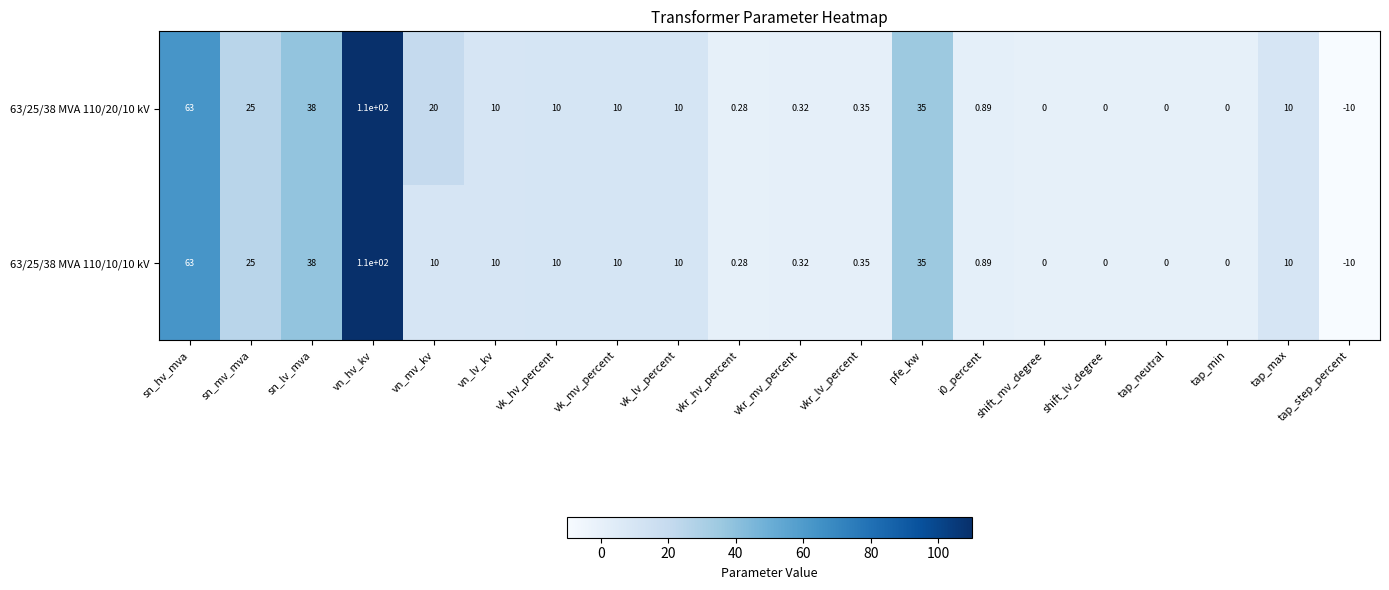

At which category is the sum across all series the highest?

vn_hv_kv